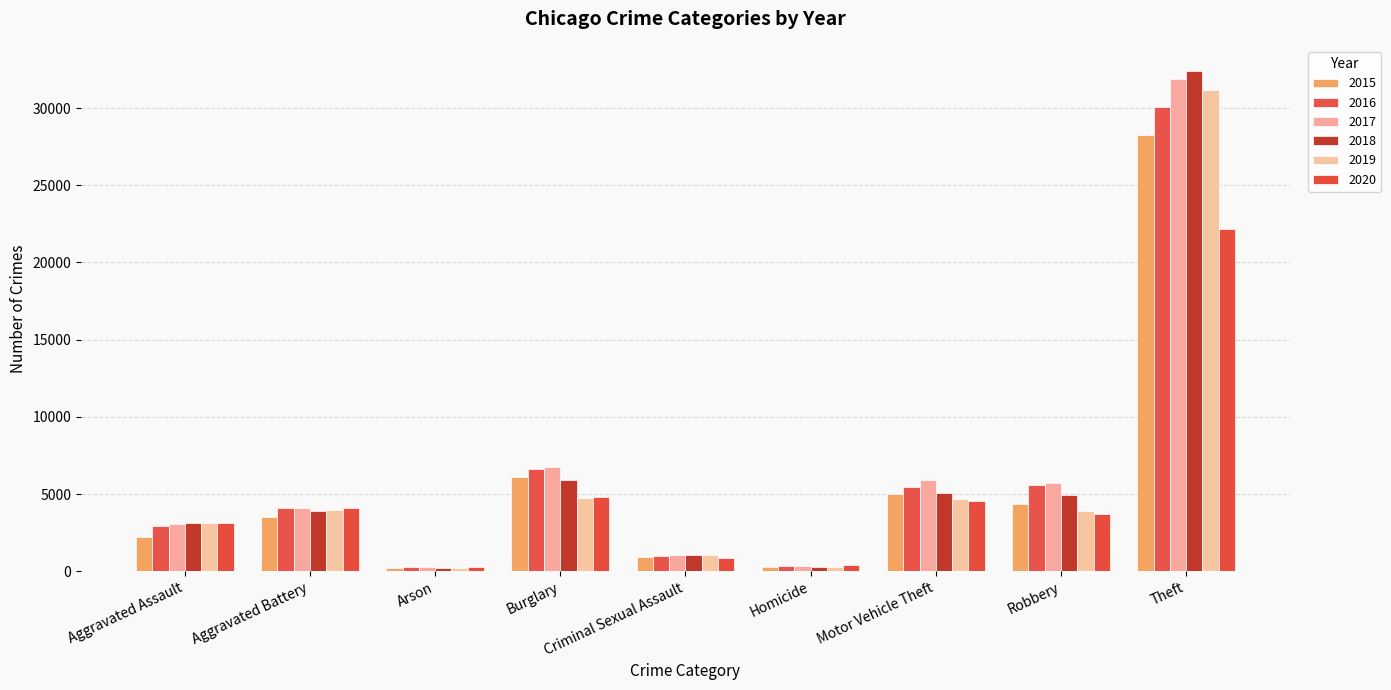

Reading left to right, what are all the values shown in this chart?

2015: 2249	3539	219	6098	944	248	5028	4350	28254
2016: 2911	4127	277	6628	1016	353	5449	5566	30041
2017: 3071	4077	248	6744	1073	360	5895	5738	31862
2018: 3153	3880	182	5888	1060	284	5061	4951	32412
2019: 3115	3999	180	4776	1029	258	4694	3920	31143
2020: 3153	4088	285	4803	829	393	4542	3712	22144